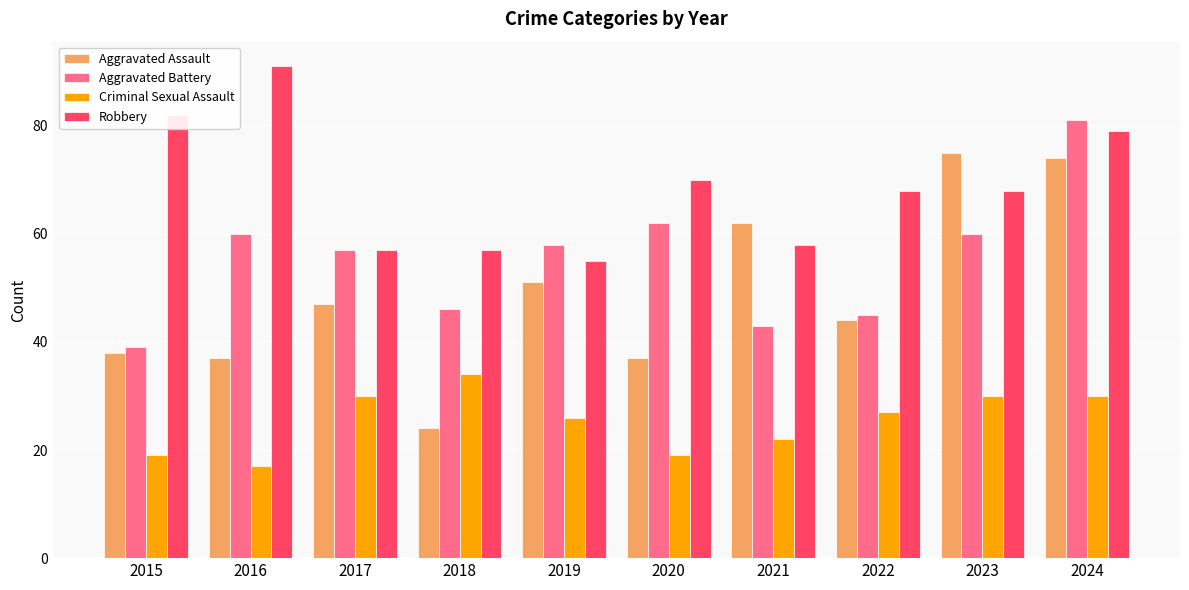

How many categories are shown in the chart?

10